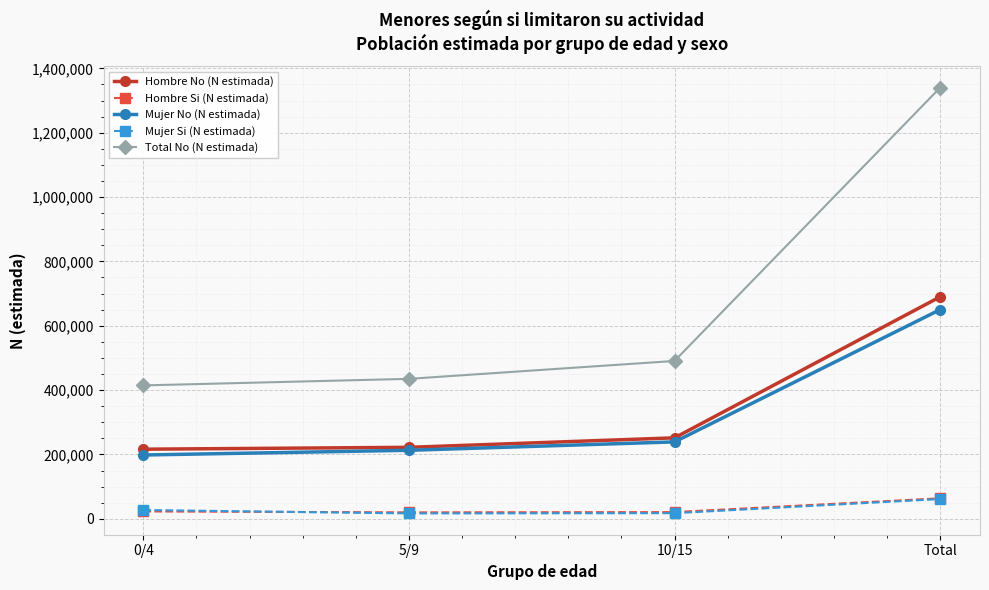

True or false: Total No (N estimada) has more than 2 interior local peaks.

False